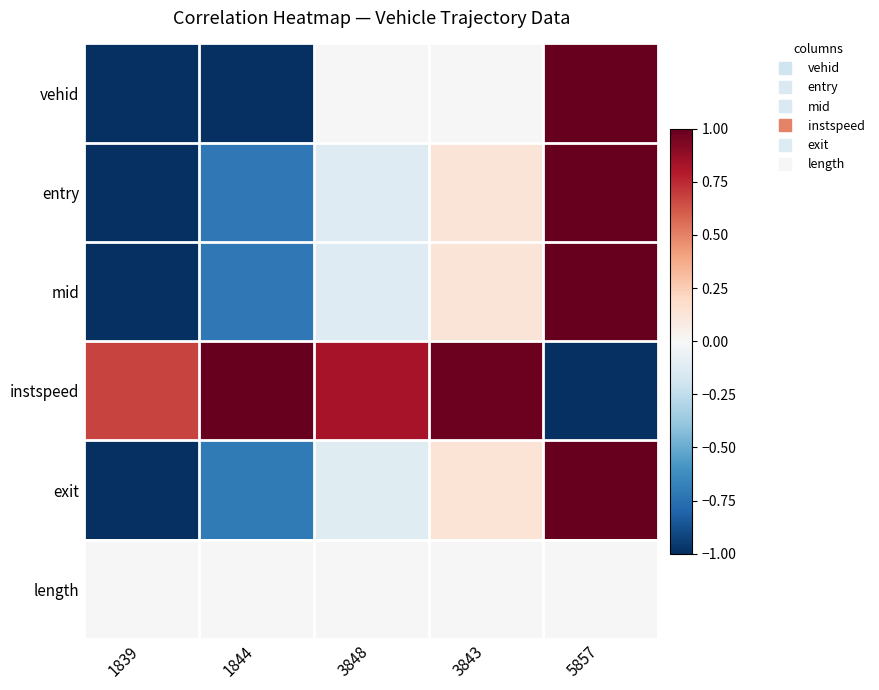

What is the spread (max minus min) of values at 1844?

2.0